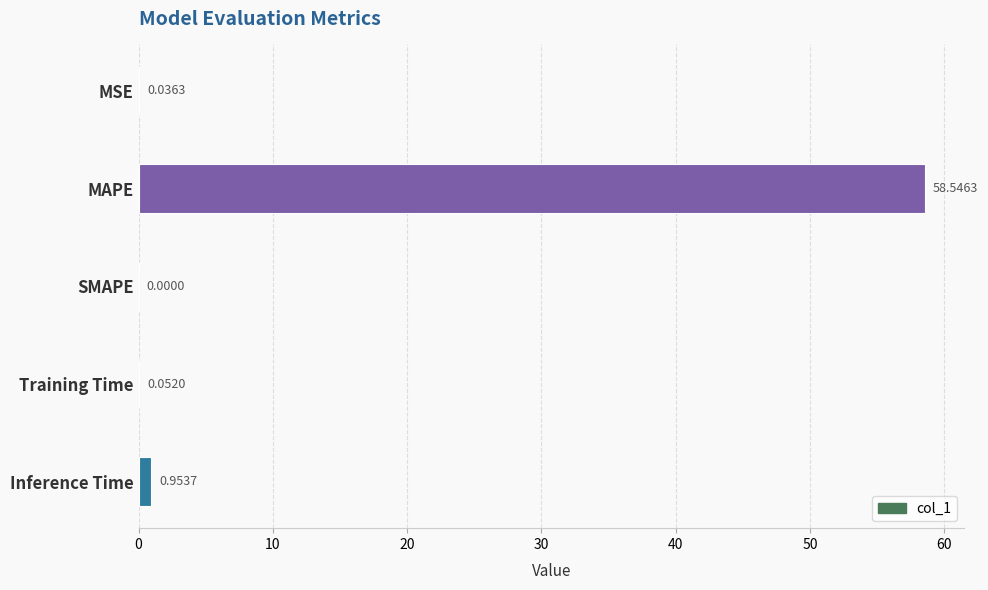

At which category does the chart reach its peak across all series?

MAPE